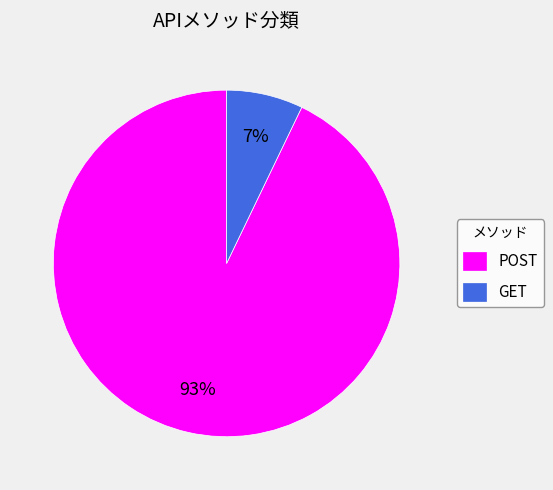

The GET slice represents 1% of the pie. True or false?

False